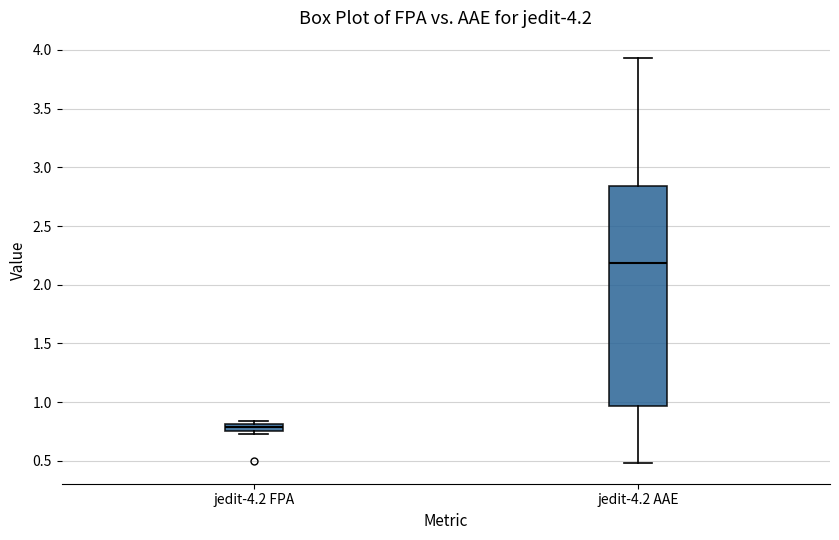

Where is the lower edge of the box for jedit-4.2 AAE on the y-axis? The values are not printed on the chart, so give them approximately, as read against the axis.

0.95